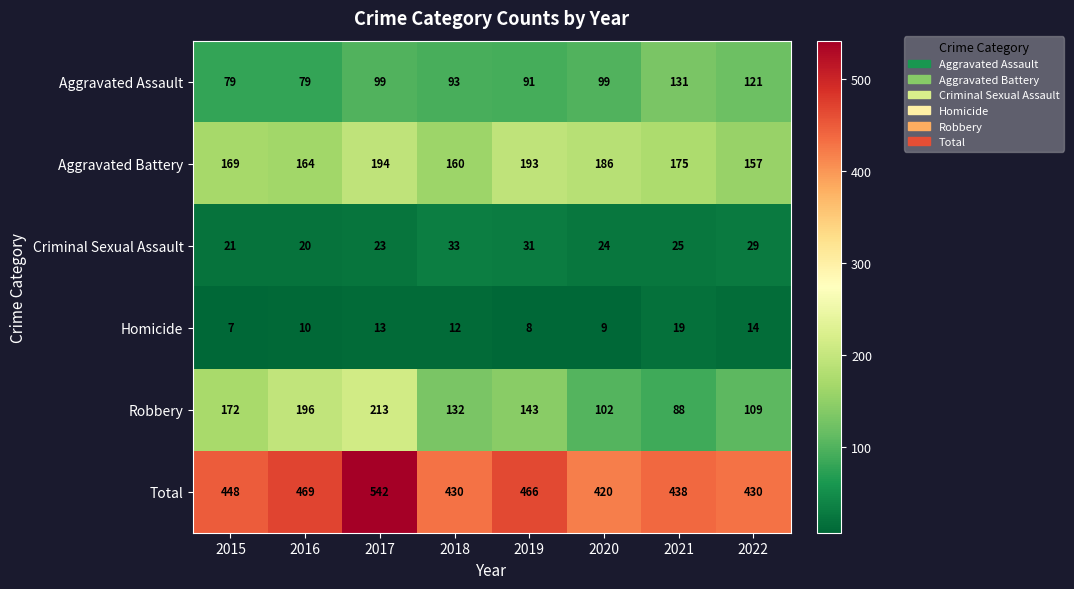

Rank the series at 2018 from lowest to highest value.

Homicide, Criminal Sexual Assault, Aggravated Assault, Robbery, Aggravated Battery, Total